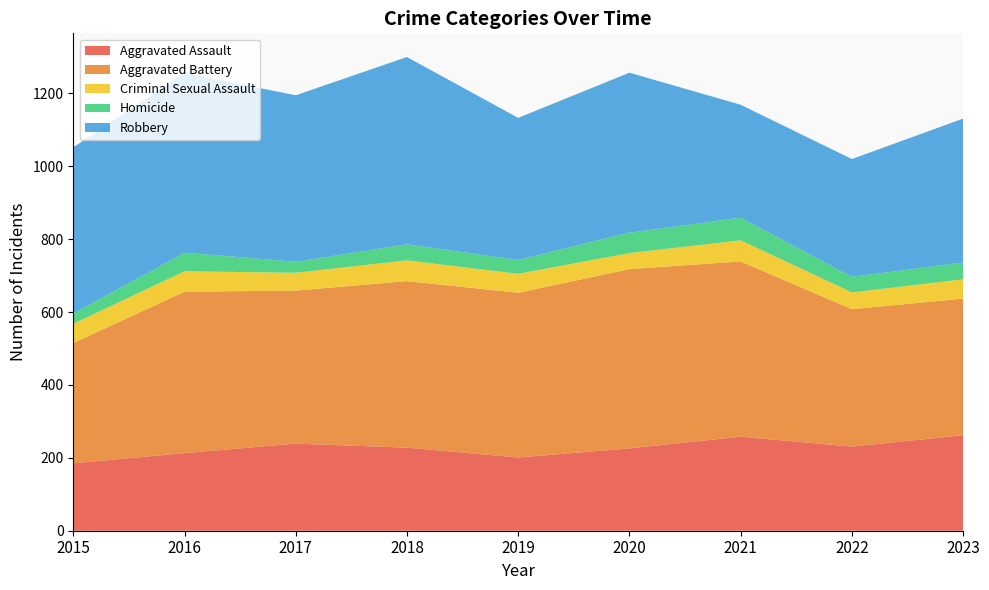

Reading left to right, extract all data points from this chart.

Aggravated Assault: 185	213	239	228	201	226	258	231	262
Aggravated Battery: 330	443	420	457	452	492	481	377	375
Criminal Sexual Assault: 53	56	49	57	52	44	58	46	53
Homicide: 28	51	30	44	38	56	62	43	46
Robbery: 456	493	457	514	390	439	310	323	395